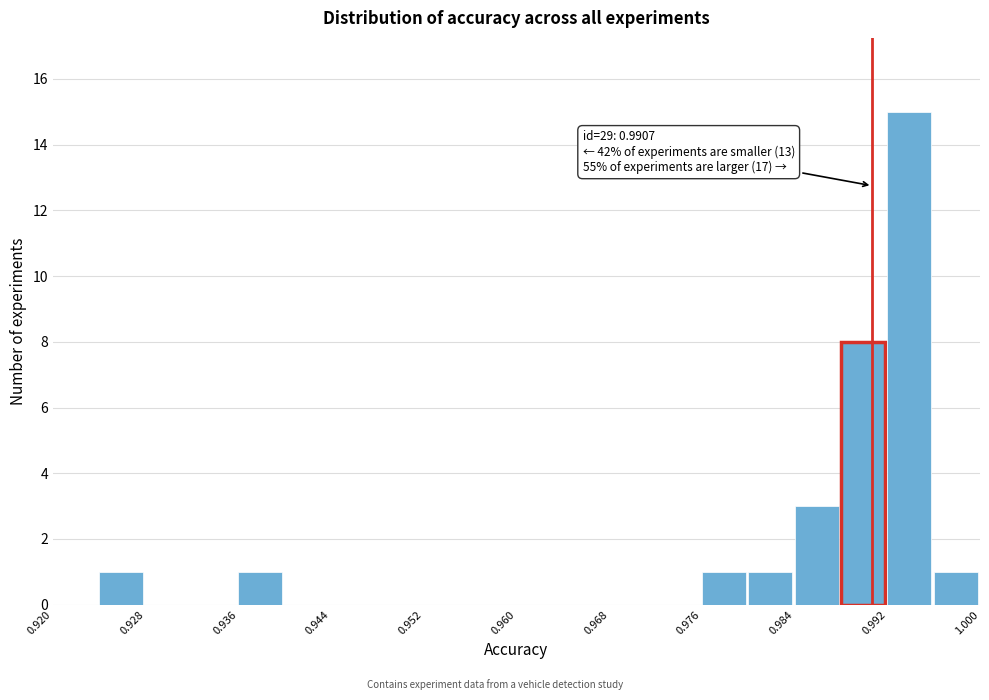

Which range on the x-axis has the tallest bar?

0.992 to 0.996